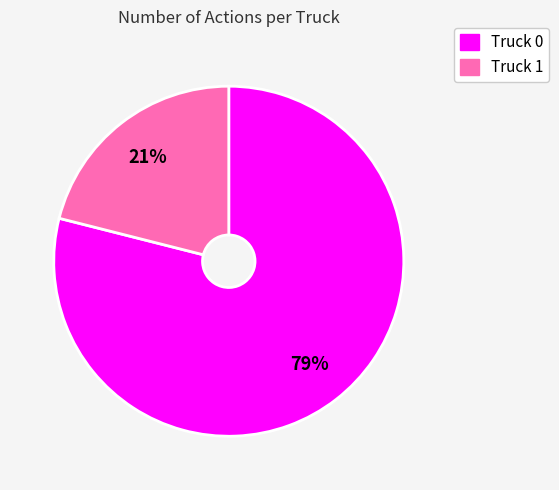

Is the sum of Truck 1 and Truck 0 greater than half?

Yes